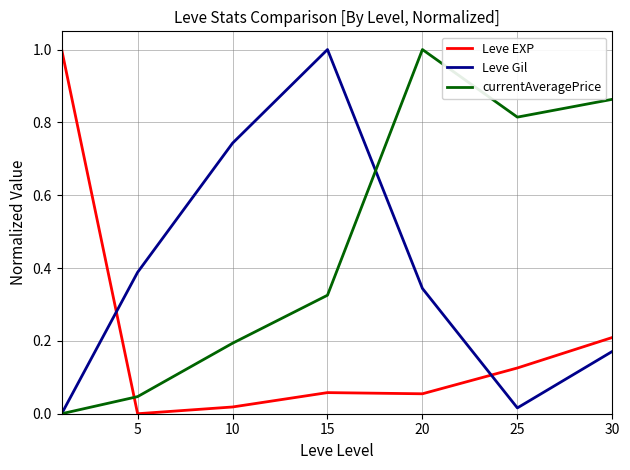

After their last crossing, which series has the higher values: Leve EXP or Leve Gil?

Leve EXP